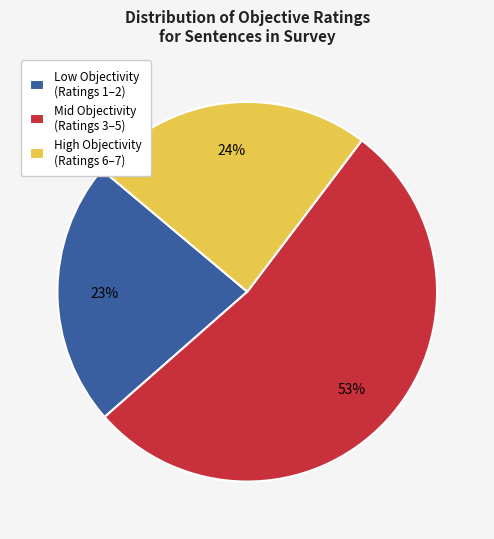

Which has a higher value, Low Objectivity (Ratings 1–2) or High Objectivity (Ratings 6–7)?

High Objectivity (Ratings 6–7)